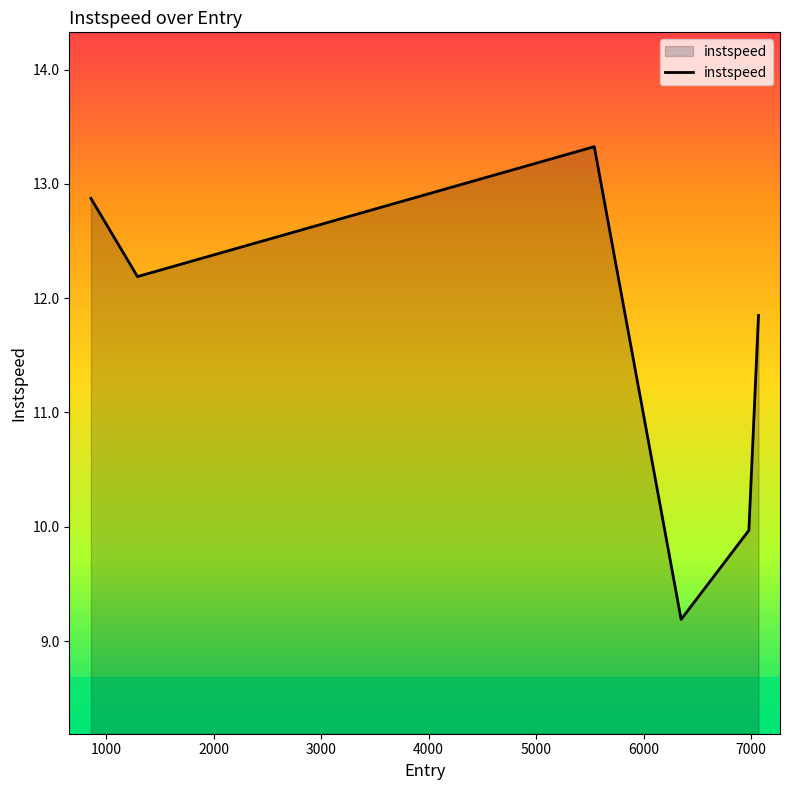

How many interior local peaks (higher than both neighbors) does the data have?

1